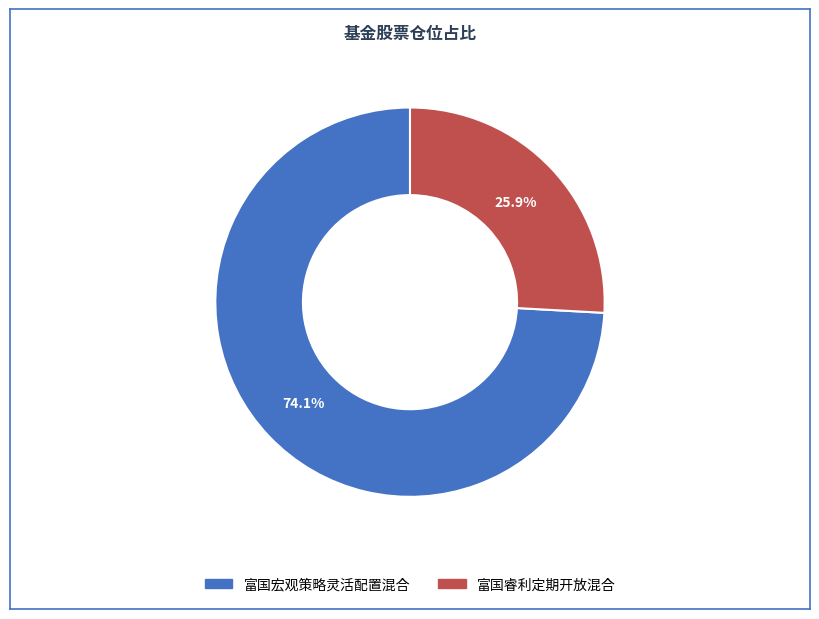

Does any single category account for the majority?

Yes